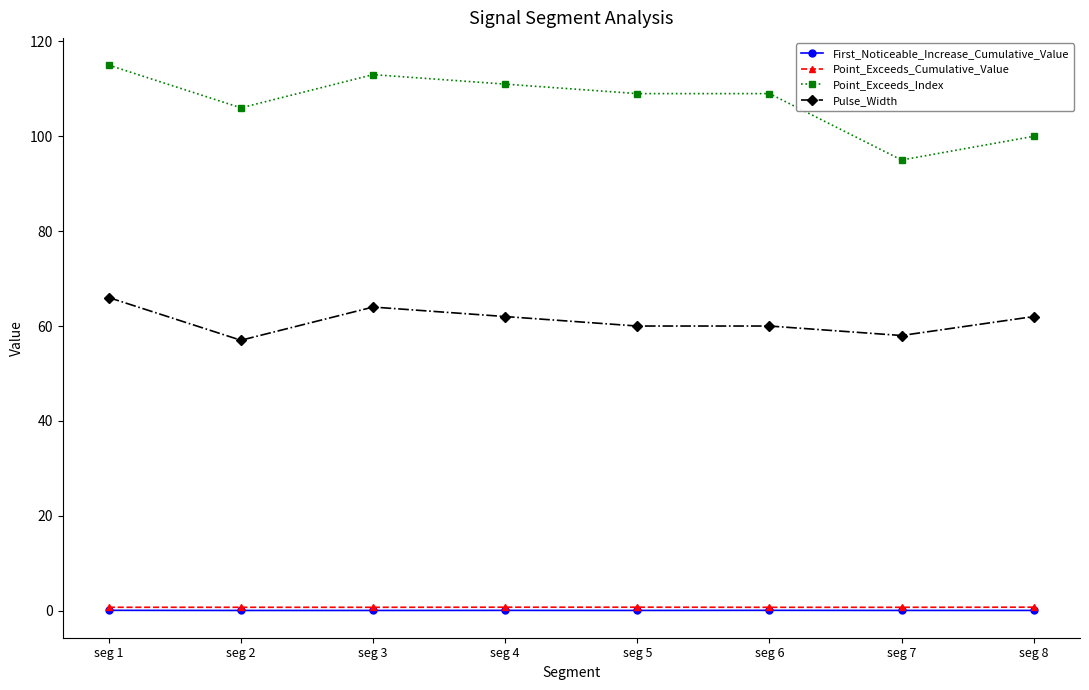

What is the difference between the maximum and minimum values in the Point_Exceeds_Index series?

20.0